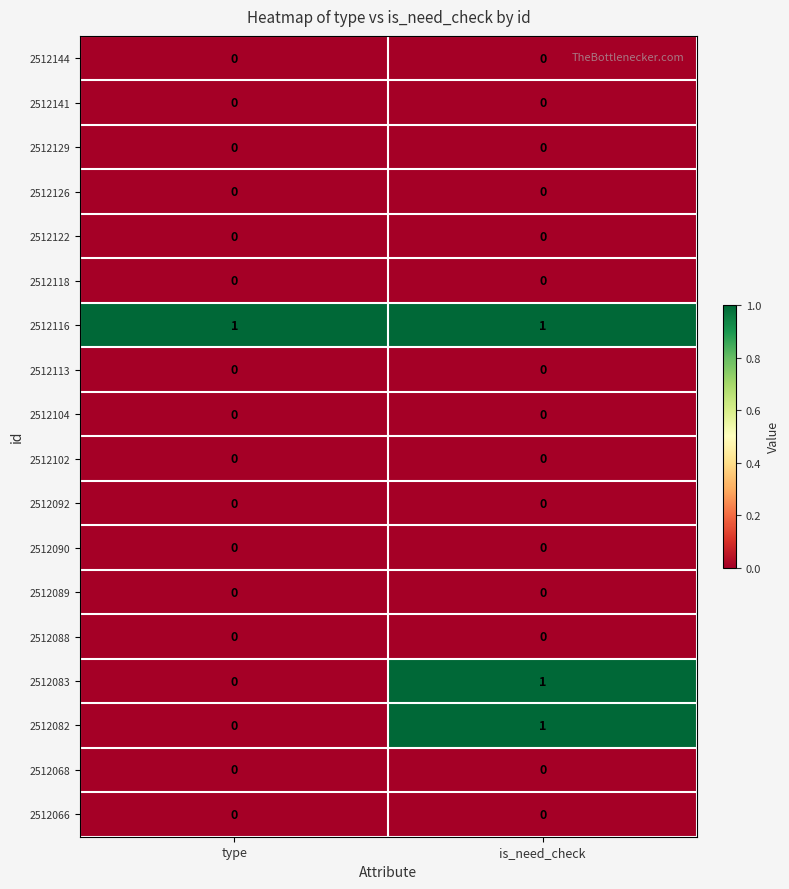

What is the total value across all series at is_need_check?

3